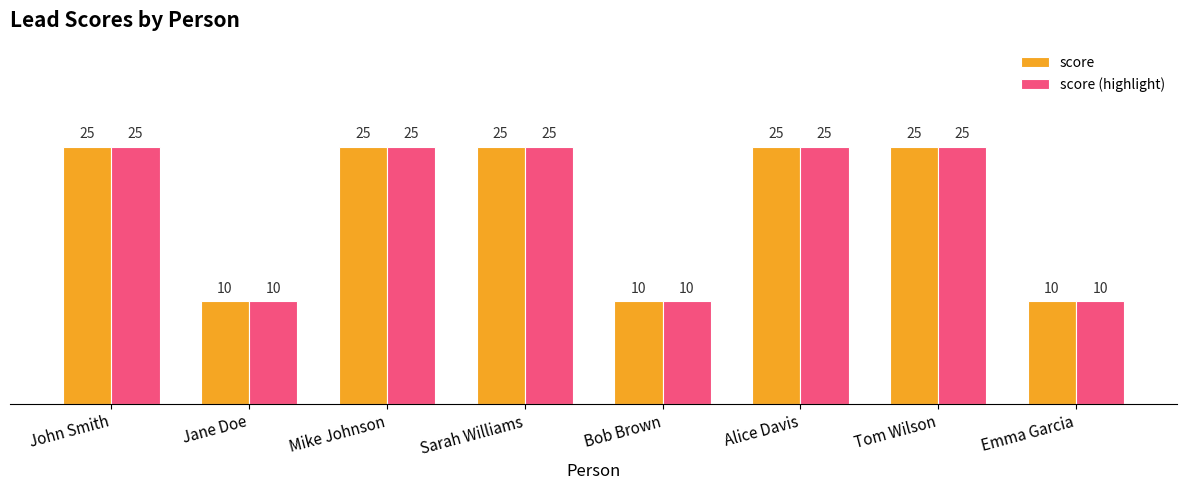

What is the difference between the second highest and second lowest values in the score series?

15